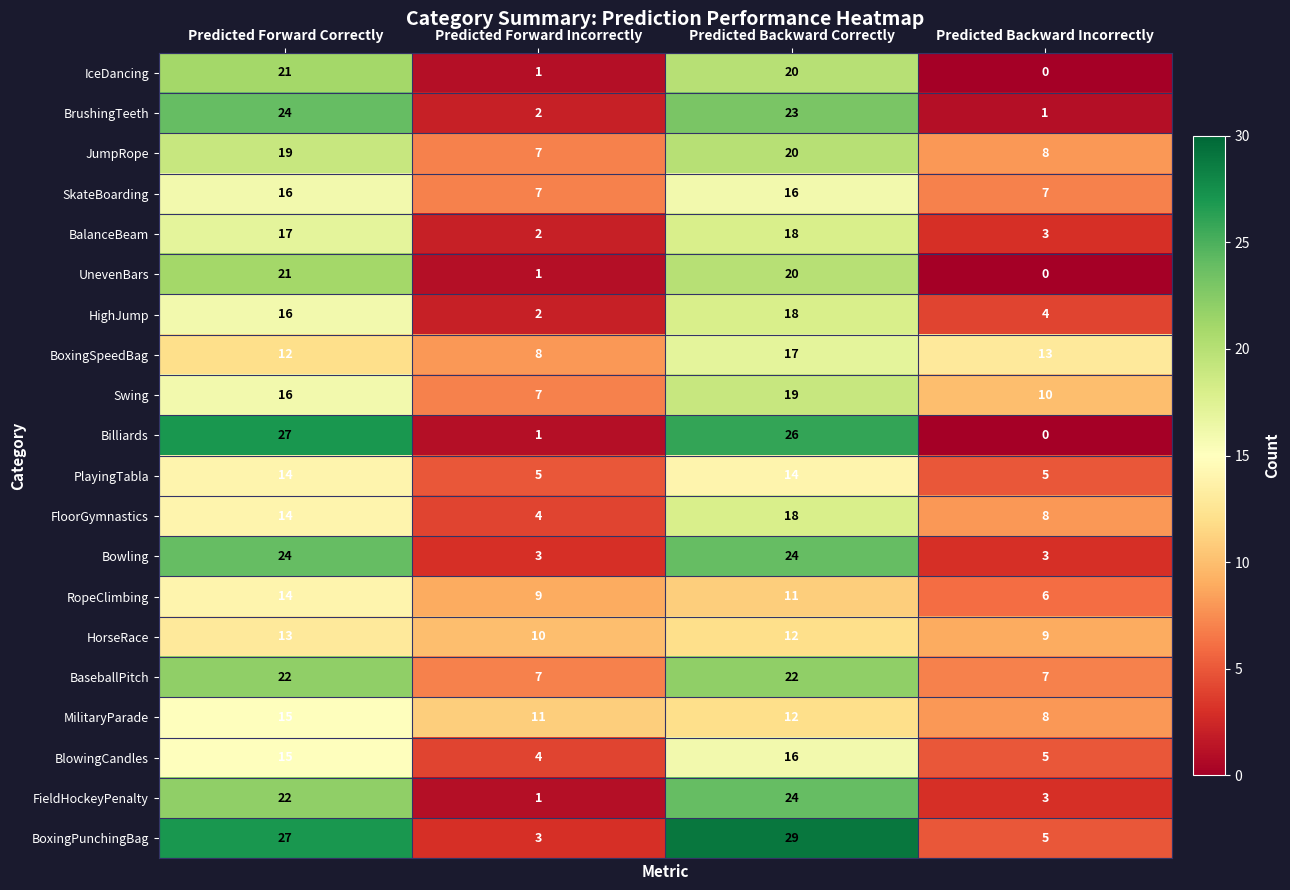

The value of RopeClimbing at Predicted Backward Correctly is 11. True or false?

True